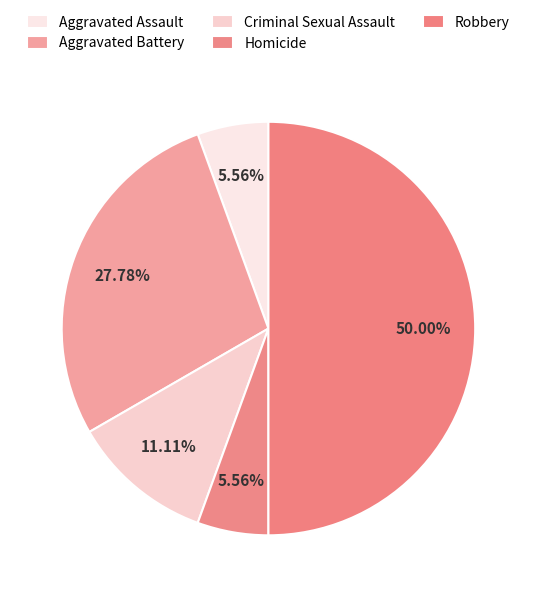

Approximately how many times larger is the value at Criminal Sexual Assault compared to Aggravated Battery?

0.4